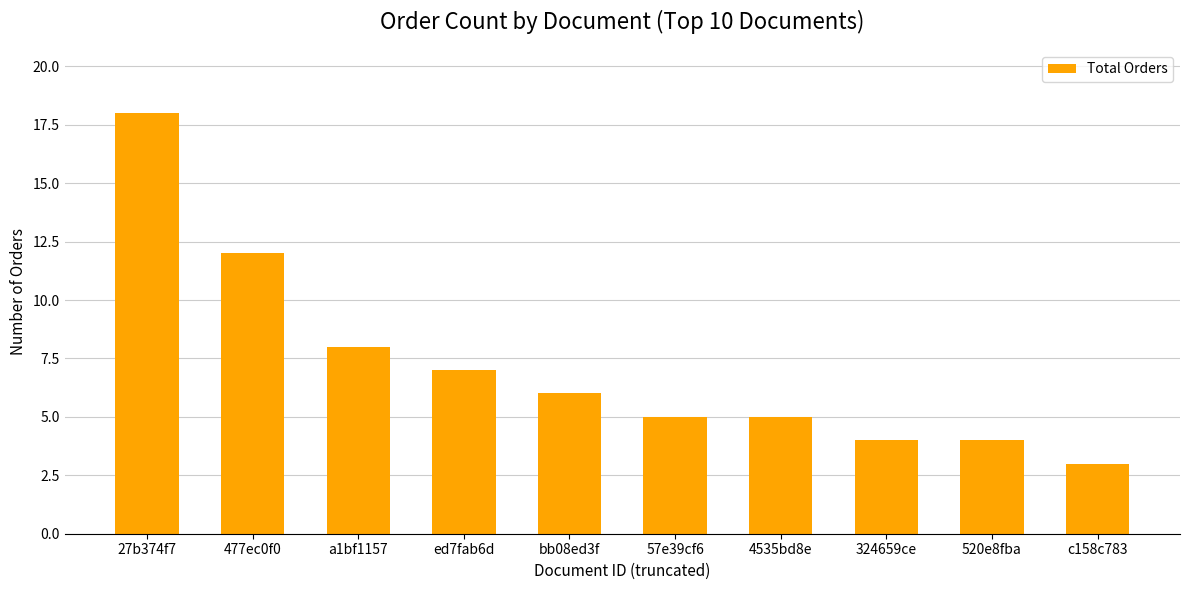

What is the difference between the maximum and minimum values?

15